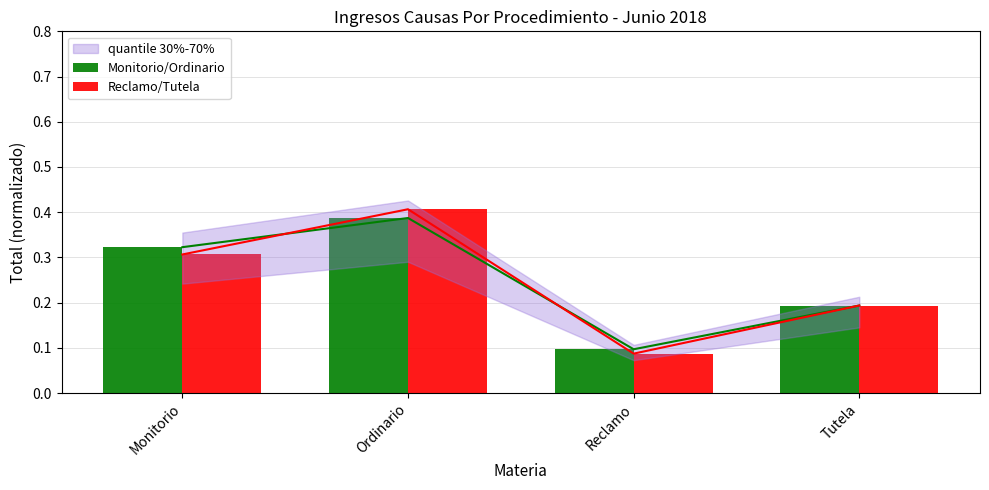

Reading right to left, extract all data points from this chart.

Monitorio/Ordinario: Tutela=0.2	Reclamo=0.1	Ordinario=0.4	Monitorio=0.3
Reclamo/Tutela: Tutela=0.2	Reclamo=0.1	Ordinario=0.4	Monitorio=0.3